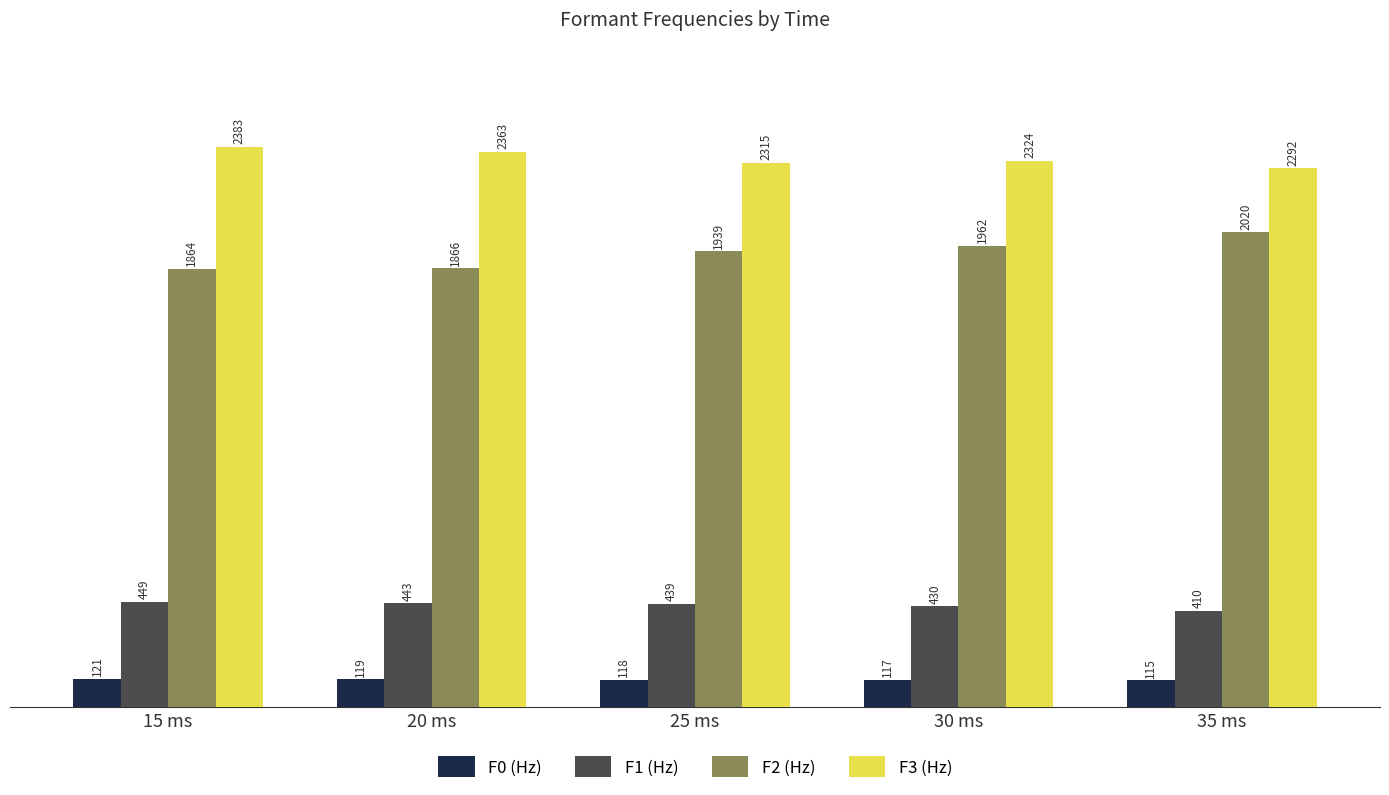

What is the spread (max minus min) of values at 30 ms?

2207